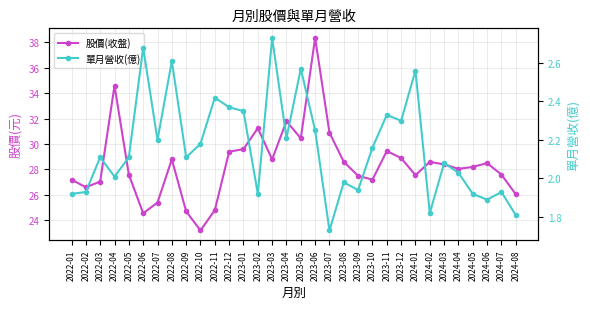

Is the value of 股價(收盤) at 2024-07 greater than the value of 單月營收(億) at 2023-01?

Yes